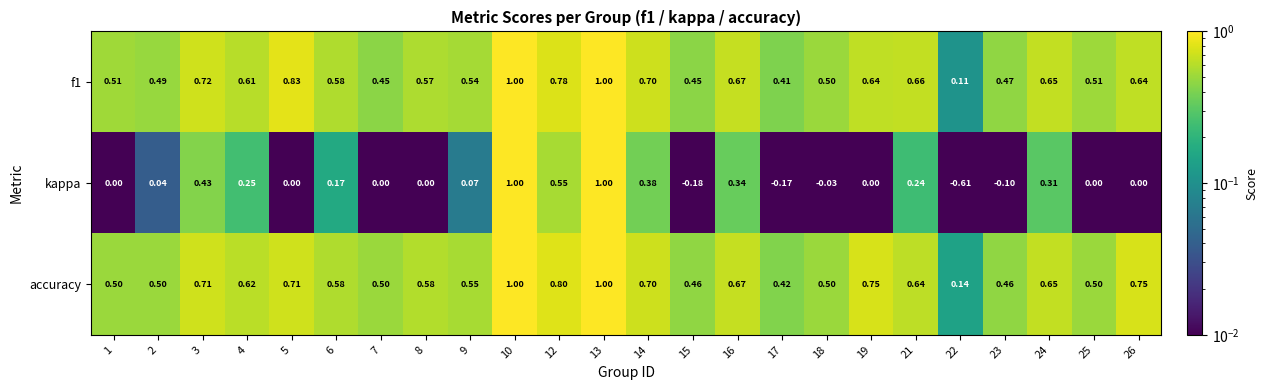

Is the value of accuracy at 12 greater than the value of f1 at 3?

Yes